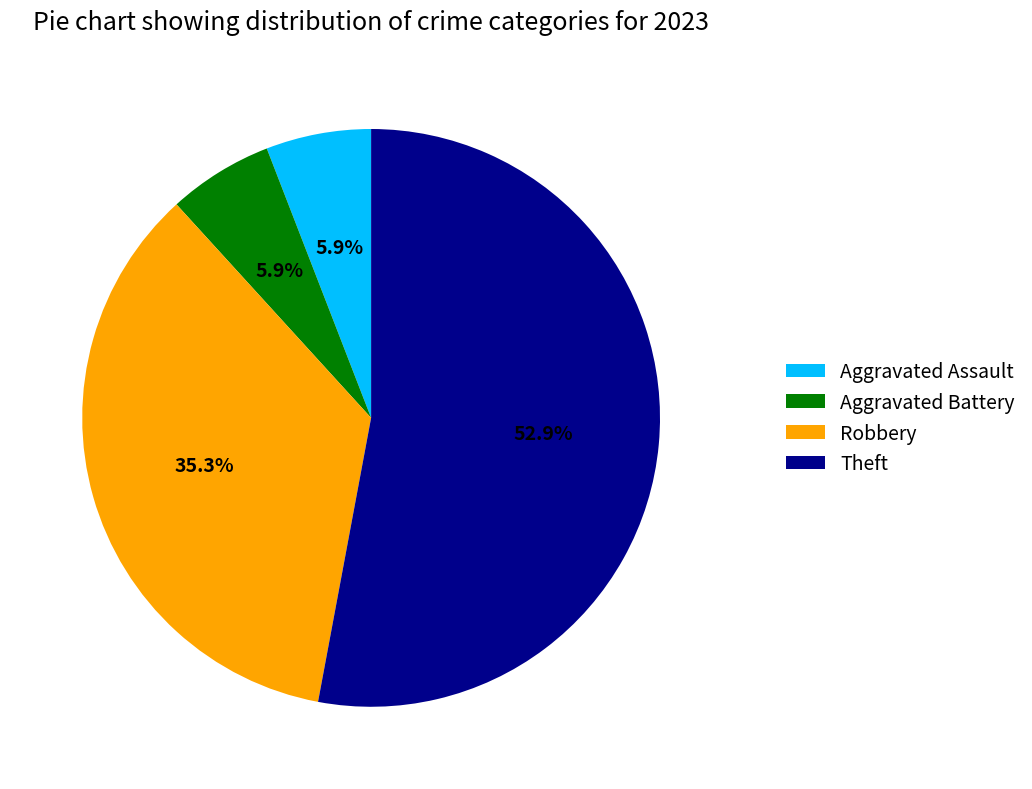

To the nearest percent, what percentage of the pie is Aggravated Battery?

6%